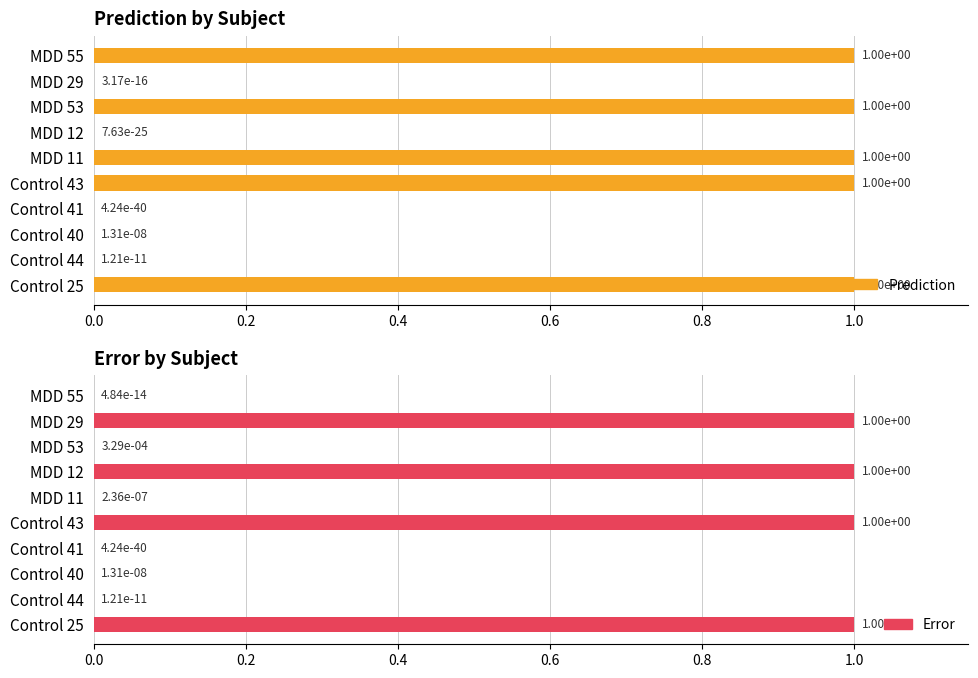

What is the total value across all series at MDD 29?

1.0